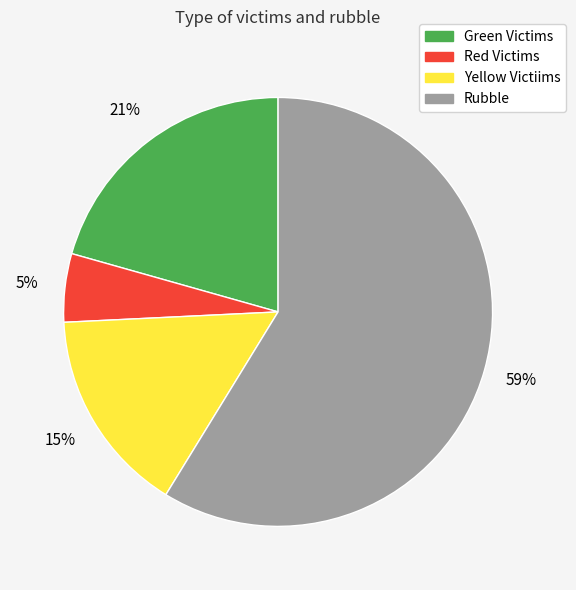

How many slices are in this pie chart?

4